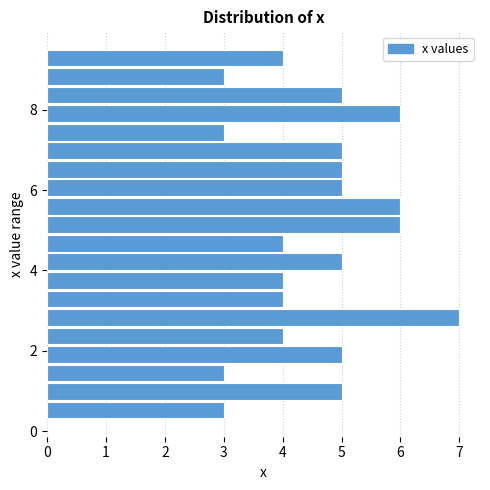

Read against the y-axis, roughly where is the centre of the longest bar?

2.8